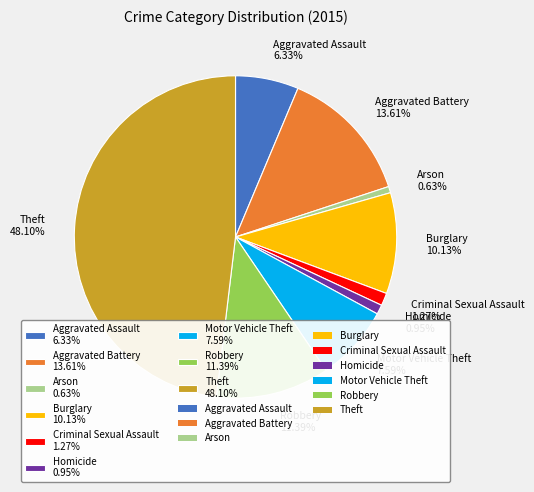

The Burglary slice represents 10% of the pie. True or false?

True